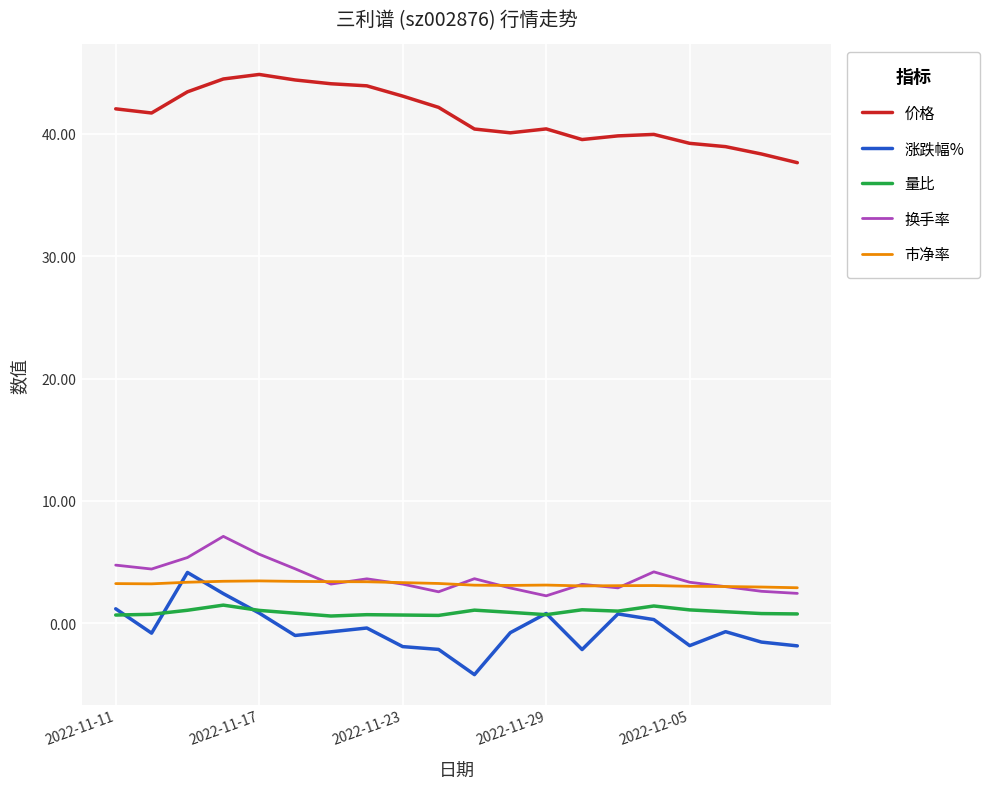

True or false: 价格 and 换手率 cross at least once.

False